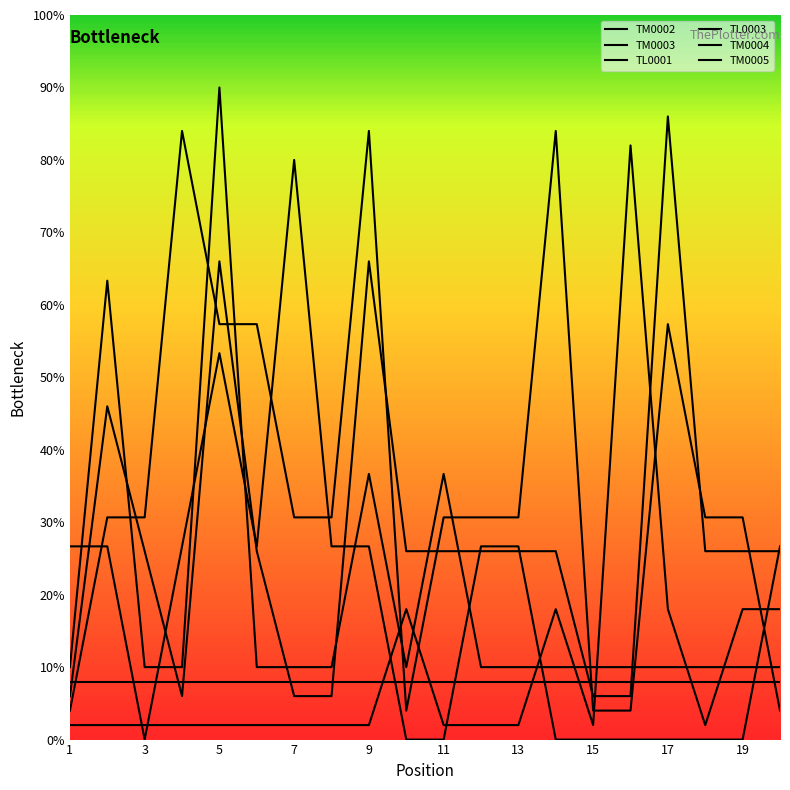

Is this an area chart (filled region under the line)?

No